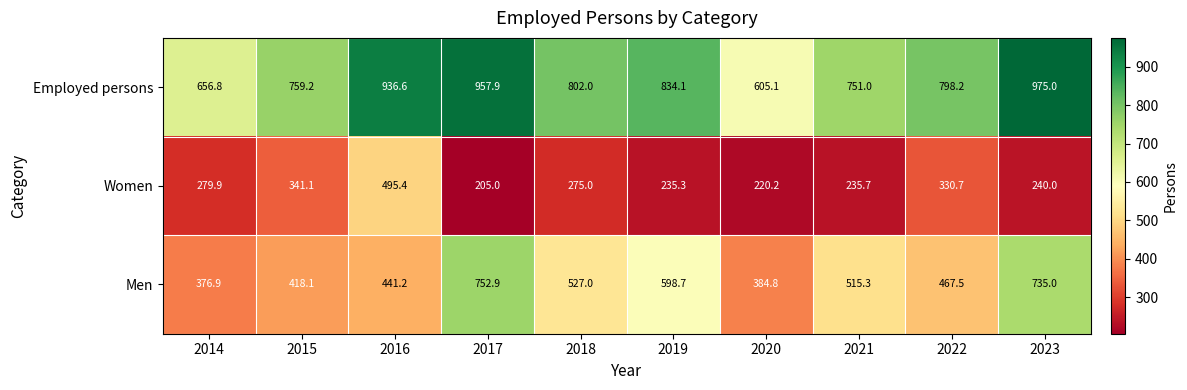

At 2015, list the series in order from smallest to largest.

Women, Men, Employed persons